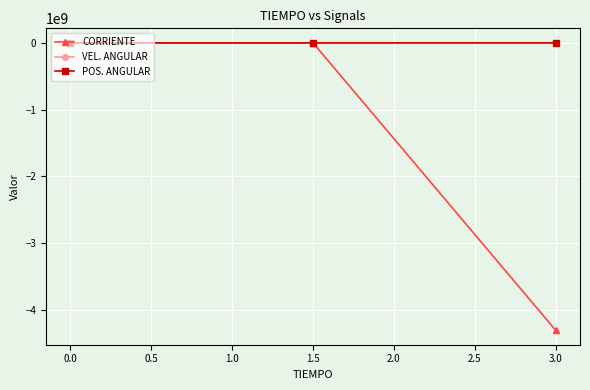

How many lines are shown in the chart?

3